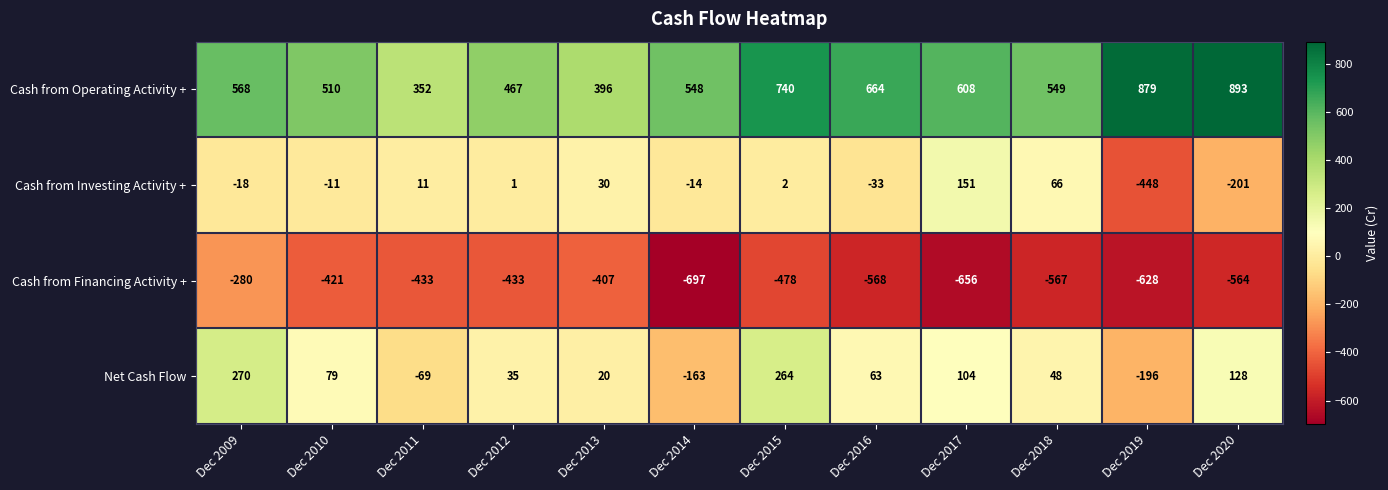

Where does the Cash from Investing Activity + series first go above 1?

Dec 2011